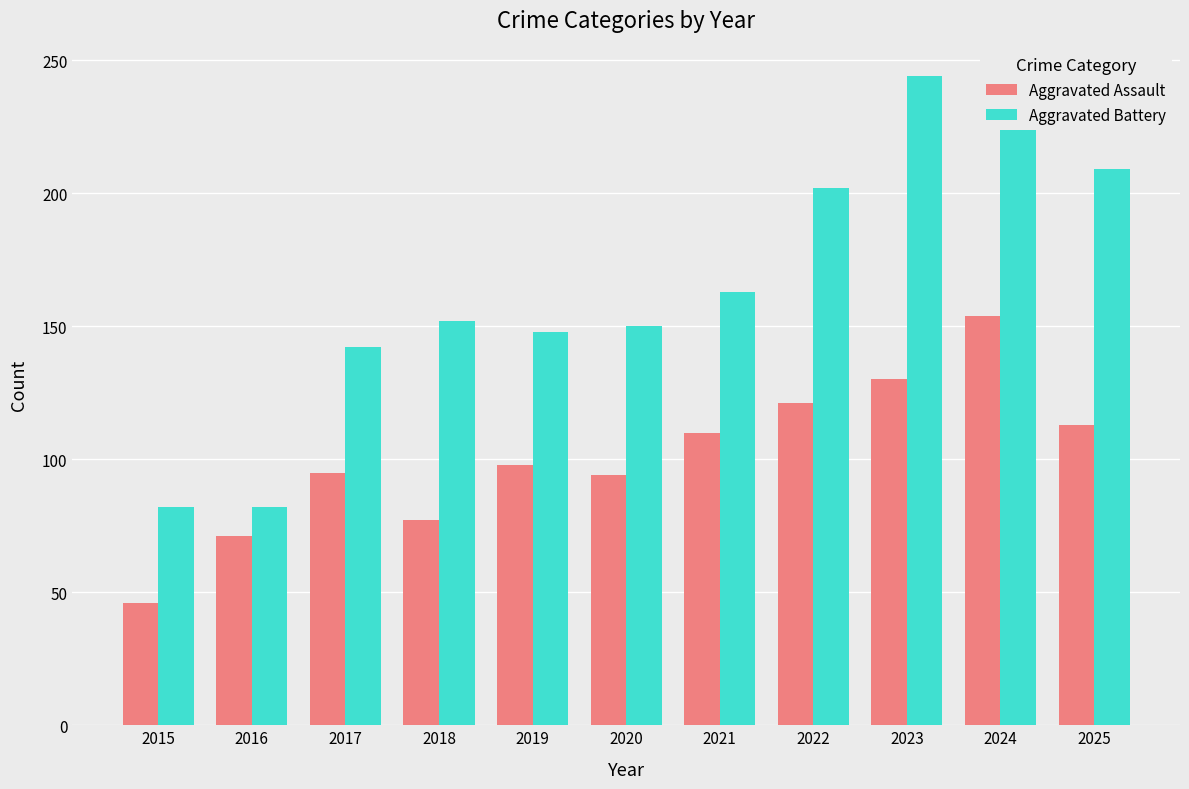

At 2018, list the series in order from smallest to largest.

Aggravated Assault, Aggravated Battery